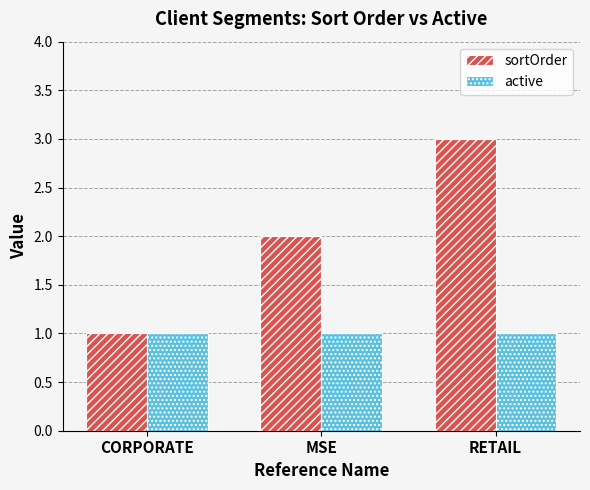

At MSE, list the series in order from smallest to largest.

active, sortOrder